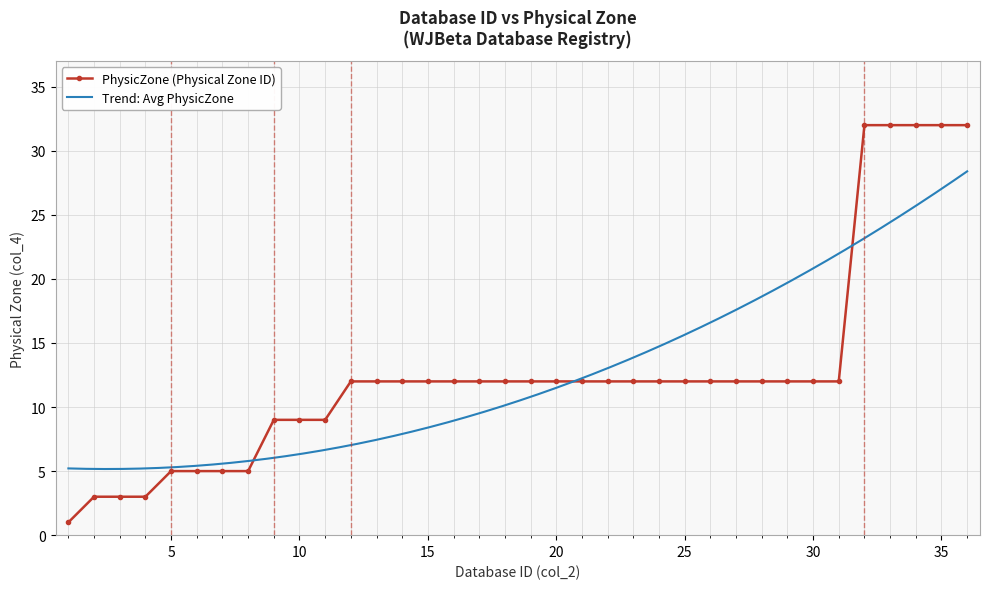

Reading left to right, list all the values displayed in this chart.

1=1	2=3	3=3	4=3	5=5	6=5	7=5	8=5	9=9	10=9	11=9	12=12	13=12	14=12	15=12	16=12	17=12	18=12	19=12	20=12	21=12	22=12	23=12	24=12	25=12	26=12	27=12	28=12	29=12	30=12	31=12	32=32	33=32	34=32	35=32	36=32